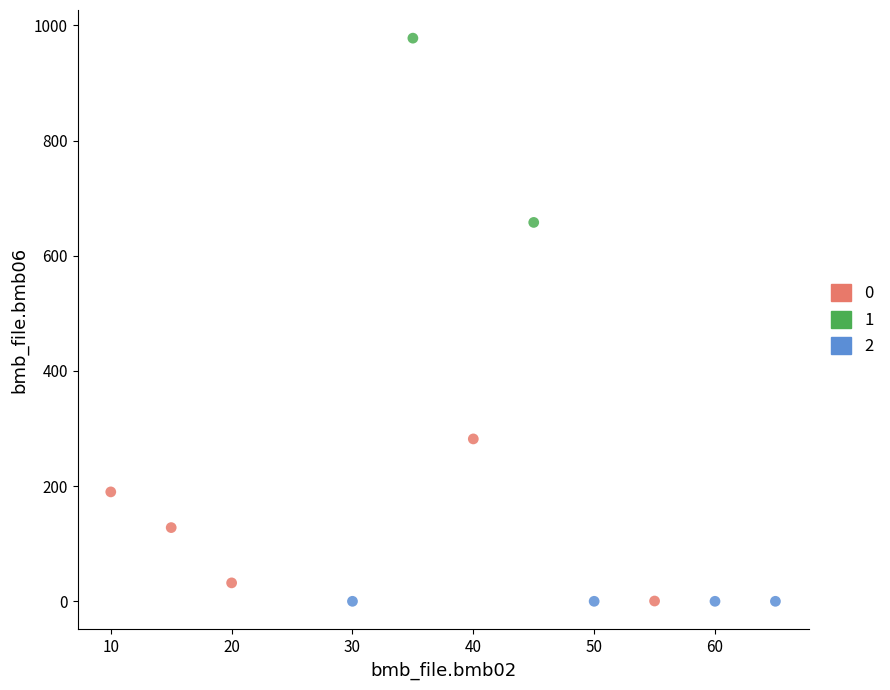

What are all the series names shown in the legend?

0, 1, 2